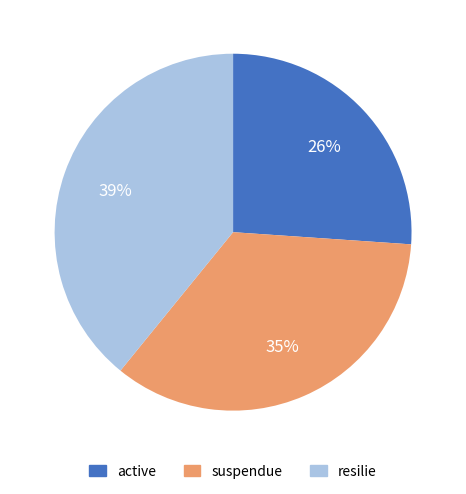

Approximately how many times larger is the value at resilie compared to active?

1.5